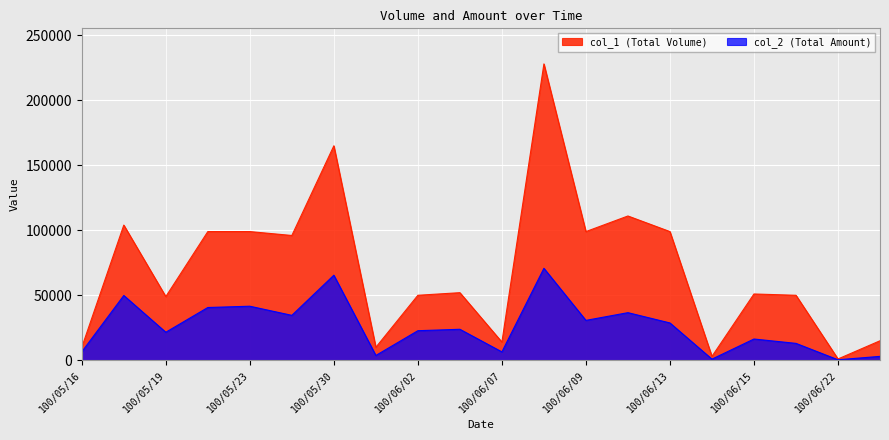

Is it true that col_1 equals 48497 at 100/05/24?

False